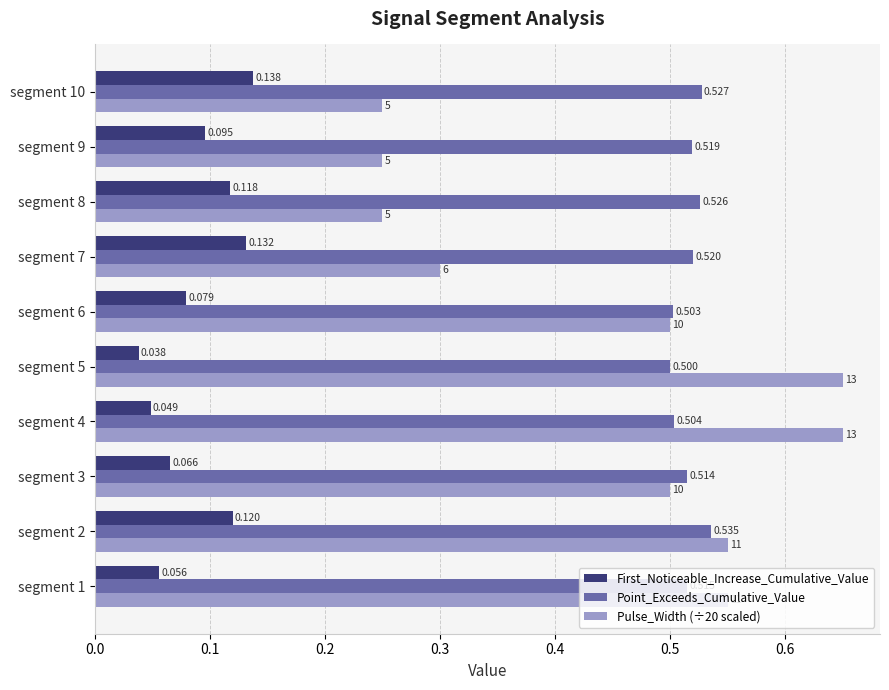

Which series has the largest total across all categories?

Point_Exceeds_Cumulative_Value